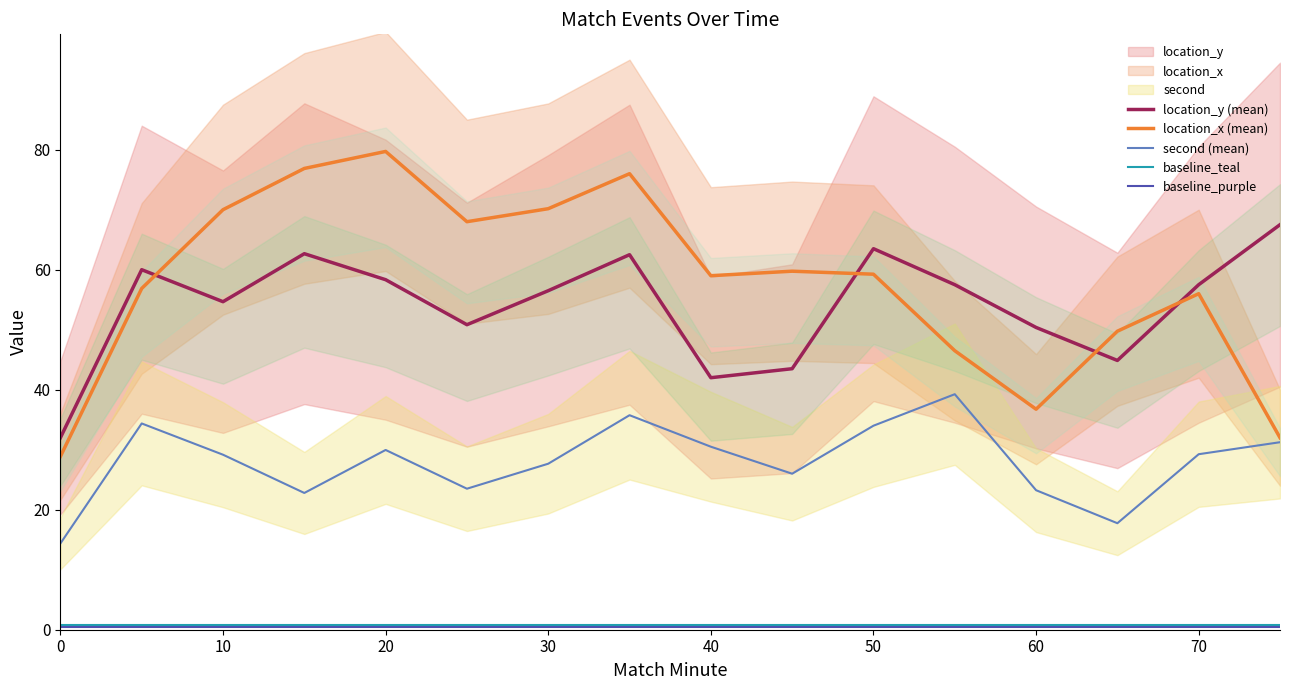

True or false: location_y (mean) and second (mean) cross at least once.

False